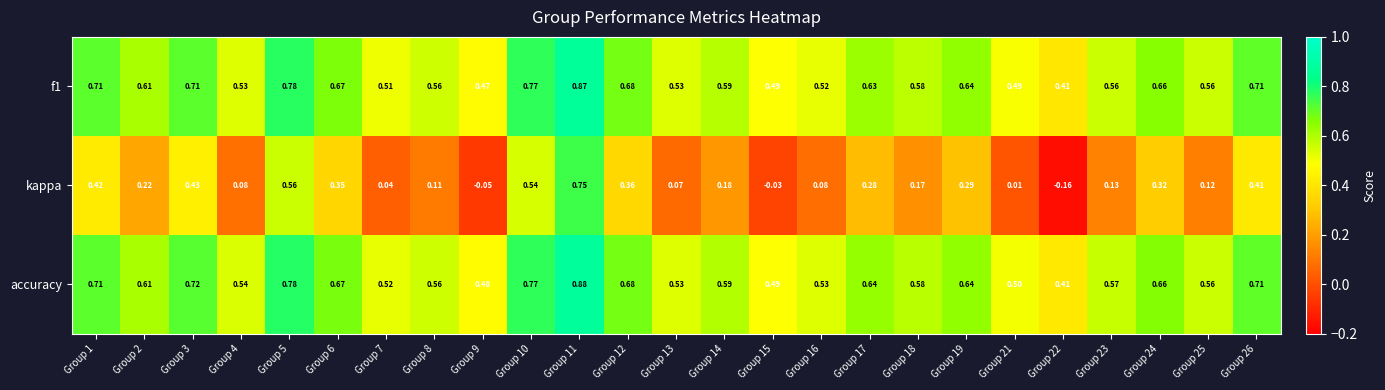

Which series has the largest range (max minus min)?

kappa